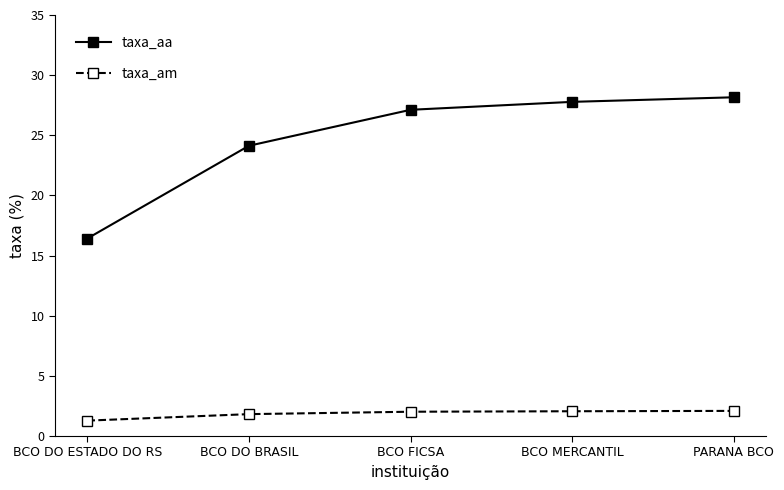

Is it true that taxa_am equals 2.1 at BCO MERCANTIL?

True